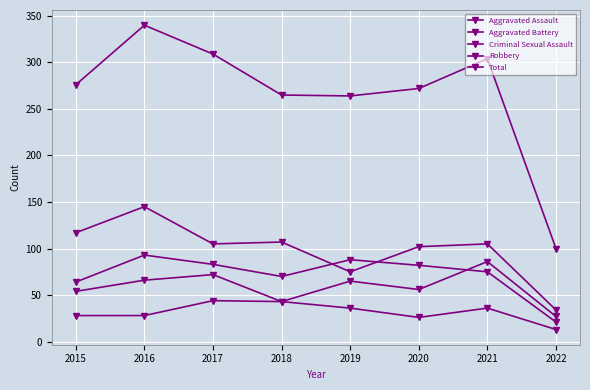

At how many categories does at least one series exceed 170?

7